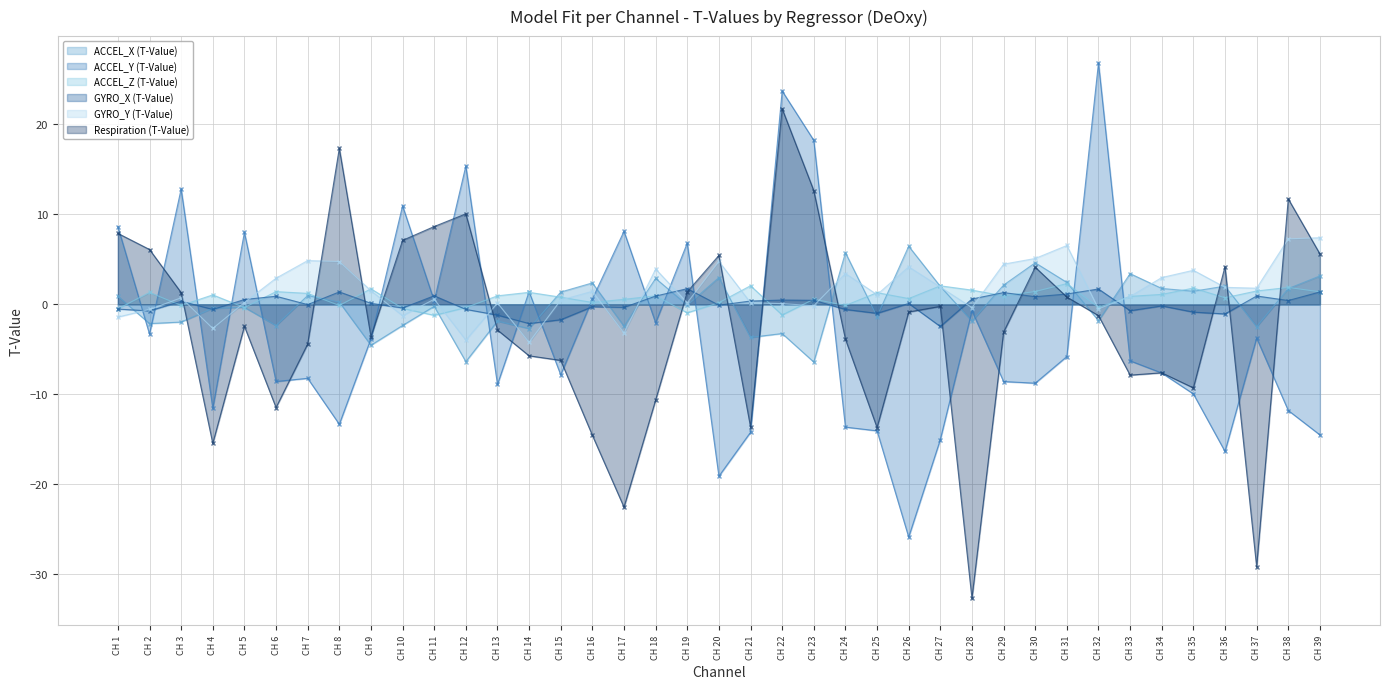

List the series in order of their peak value, highest first.

ACCEL_Y (T-Value), Respiration (T-Value), GYRO_Y (T-Value), ACCEL_X (T-Value), ACCEL_Z (T-Value), GYRO_X (T-Value)